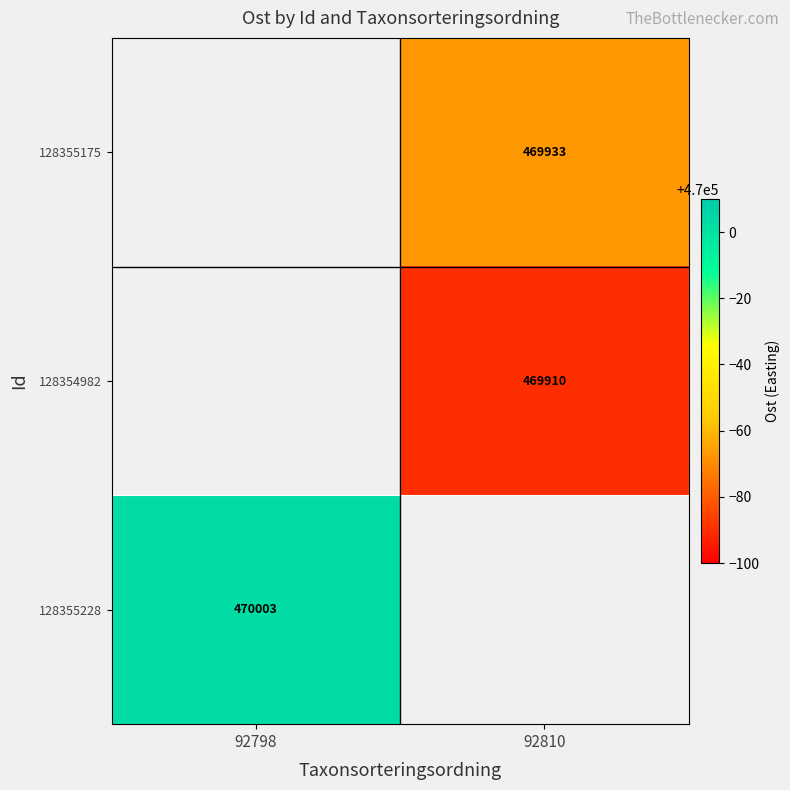

Between 92798 and 92810, which is larger?

92810